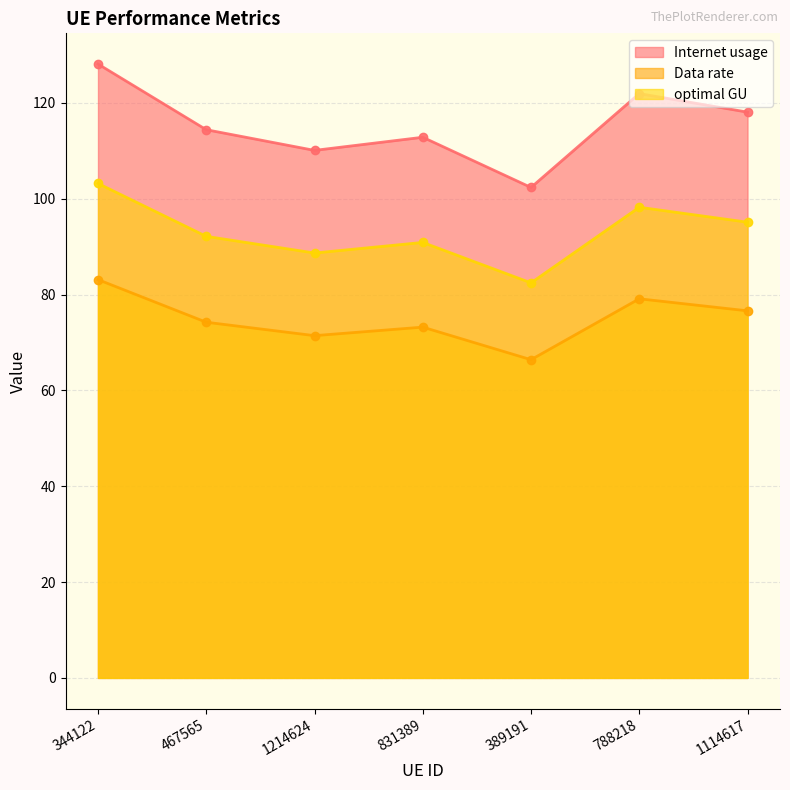

Which series changed the most between 389191 and 788218?

Internet usage